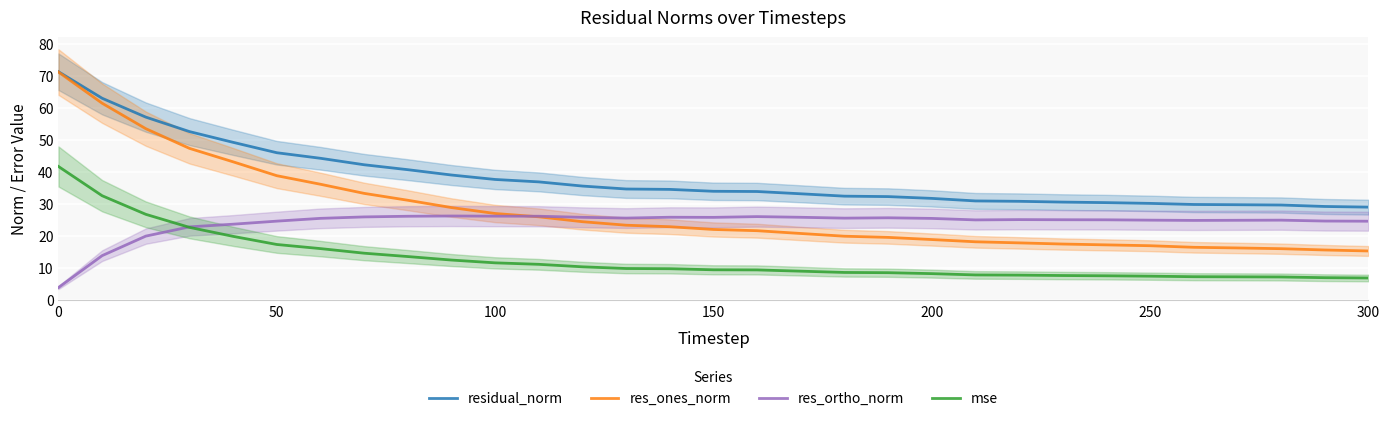

True or false: residual_norm and res_ortho_norm intersect in this chart.

False